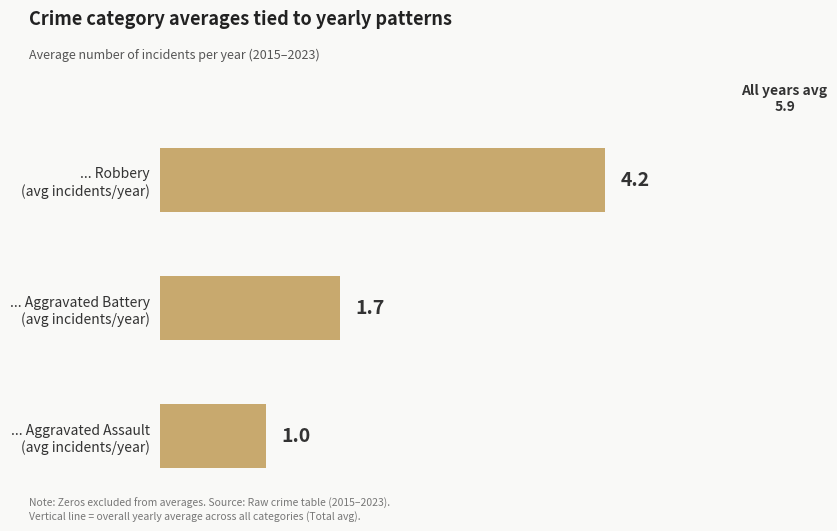

Reading top to bottom, transcribe all the data shown in this chart.

4.2	1.7	1.0